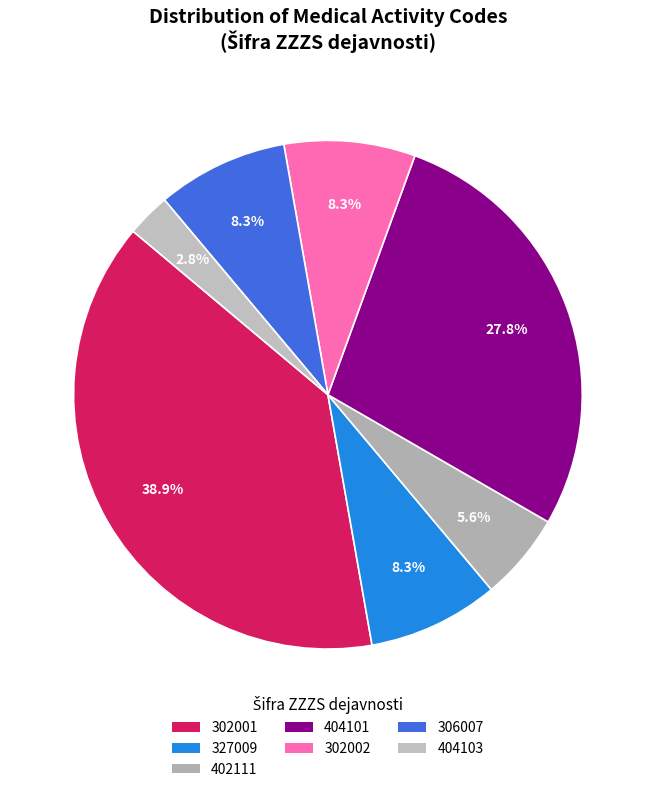

To the nearest percent, what is the combined percentage of 327009 and 306007?

17%